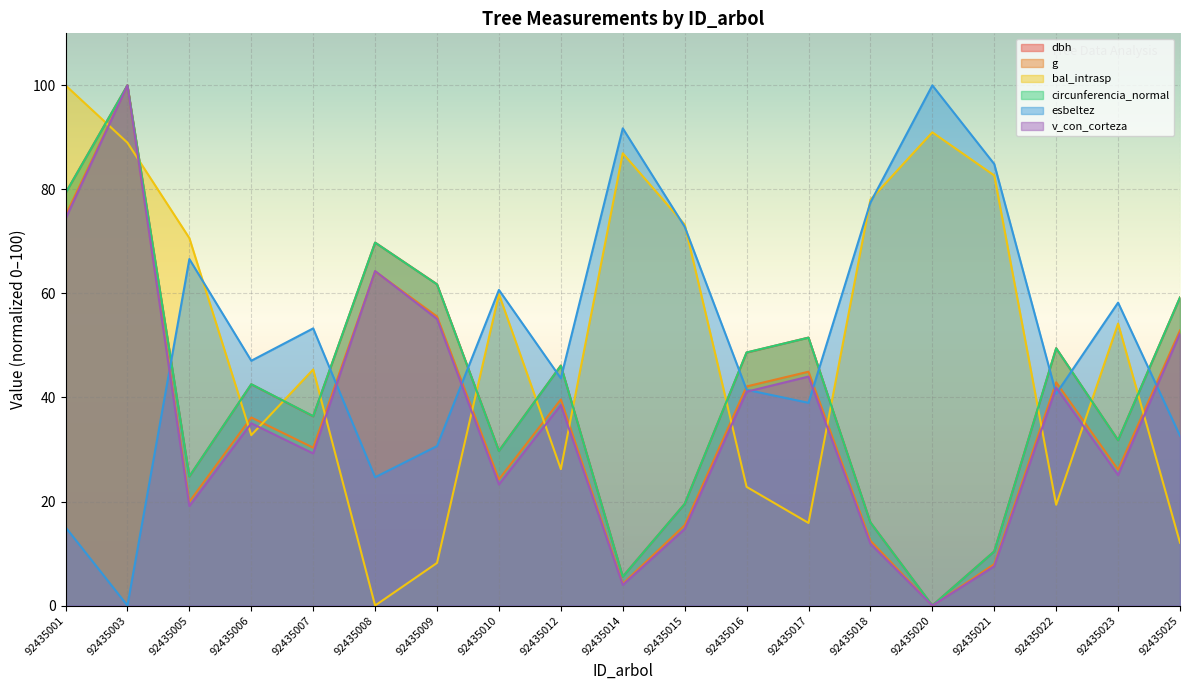

Which has a higher value, 92435014 or 92435020?

92435014